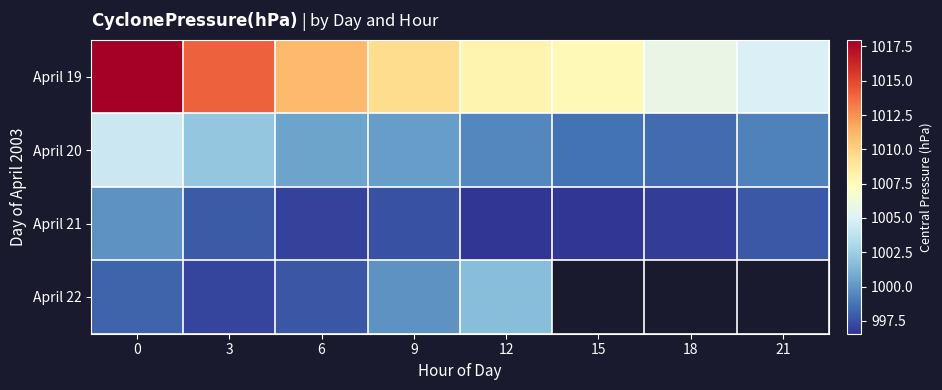

List the series in order of their peak value, lowest first.

April 21, April 22, April 20, April 19